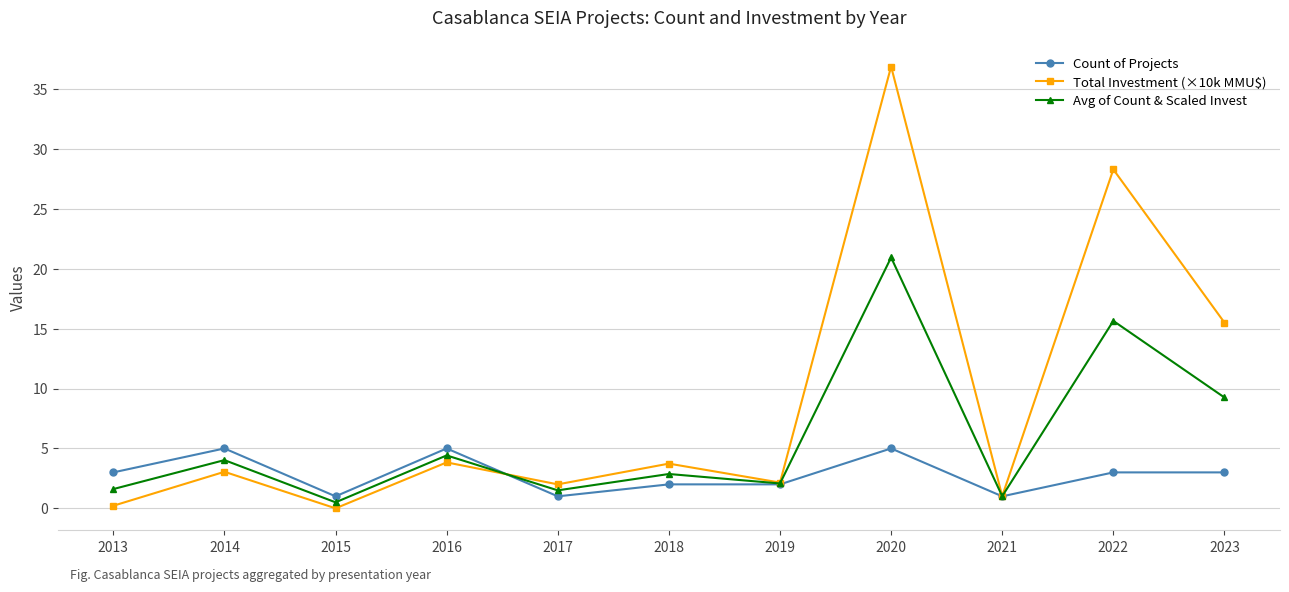

At 2023, list the series in order from smallest to largest.

Count of Projects, Avg of Count & Scaled Invest, Total Investment (×10k MMU$)